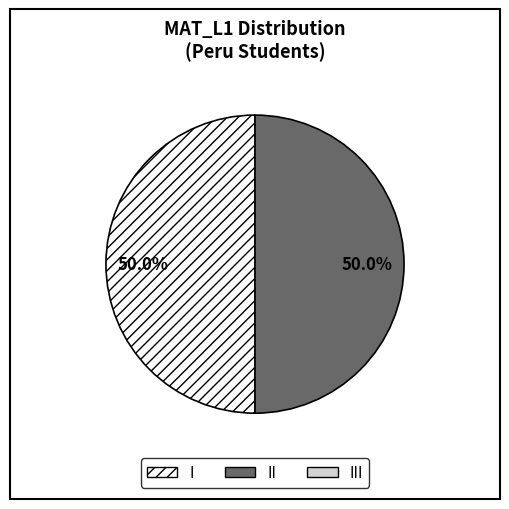

To the nearest percent, what is the difference between the largest and smallest slice percentages?

0%